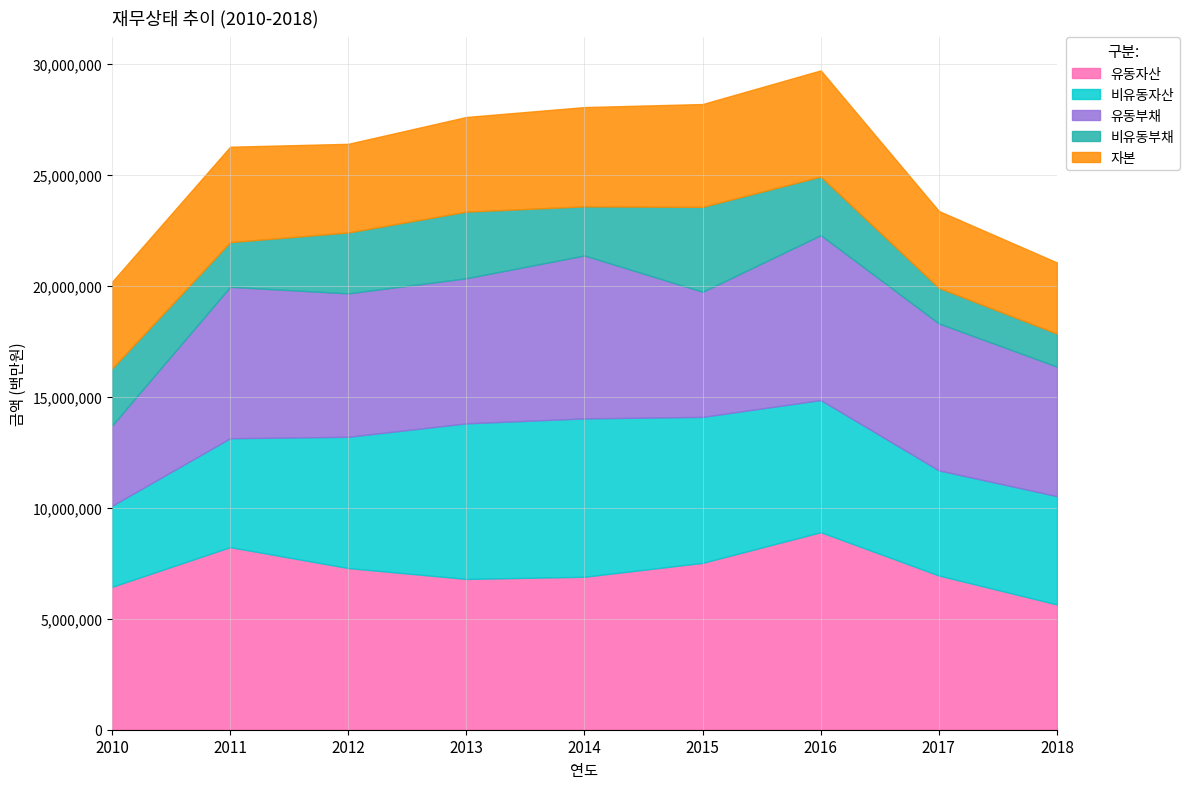

What are all the series names shown in the legend?

유동자산, 비유동자산, 유동부채, 비유동부채, 자본